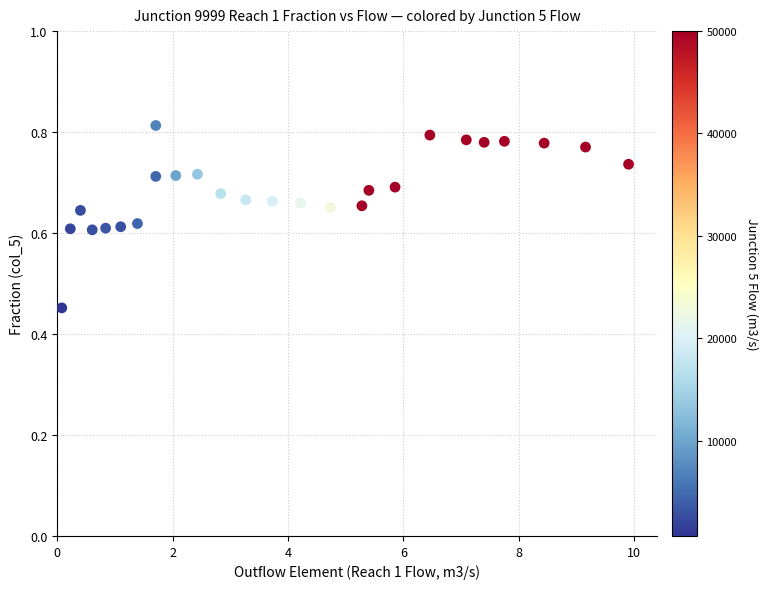

What is the range of Y values (max minus min)?

0.4